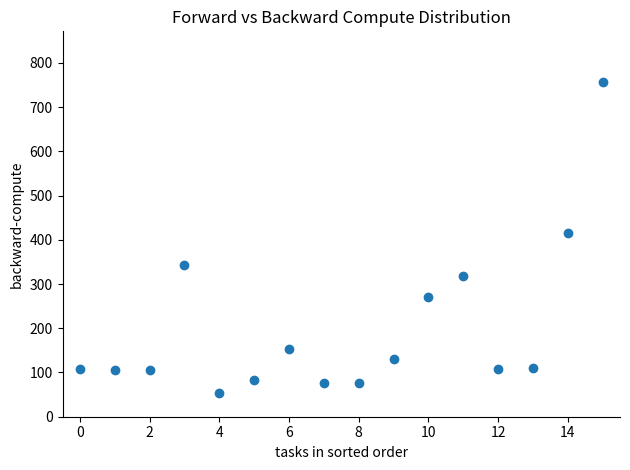

What is the range of Y values (max minus min)?

703.9